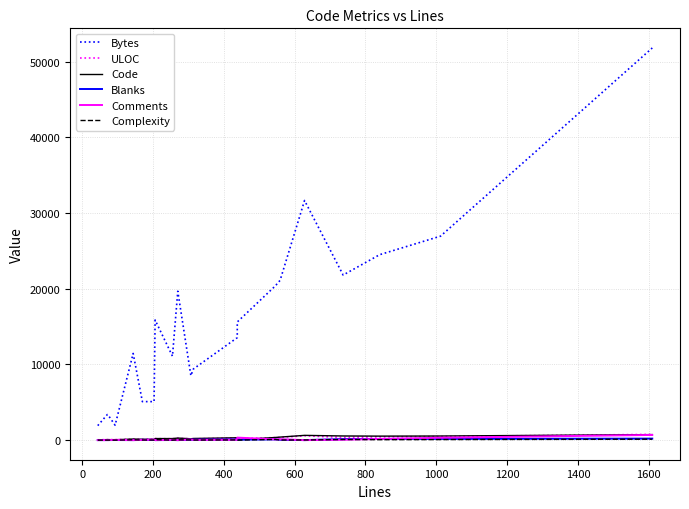

Between 800 and 1400, which series saw the biggest shift?

Bytes